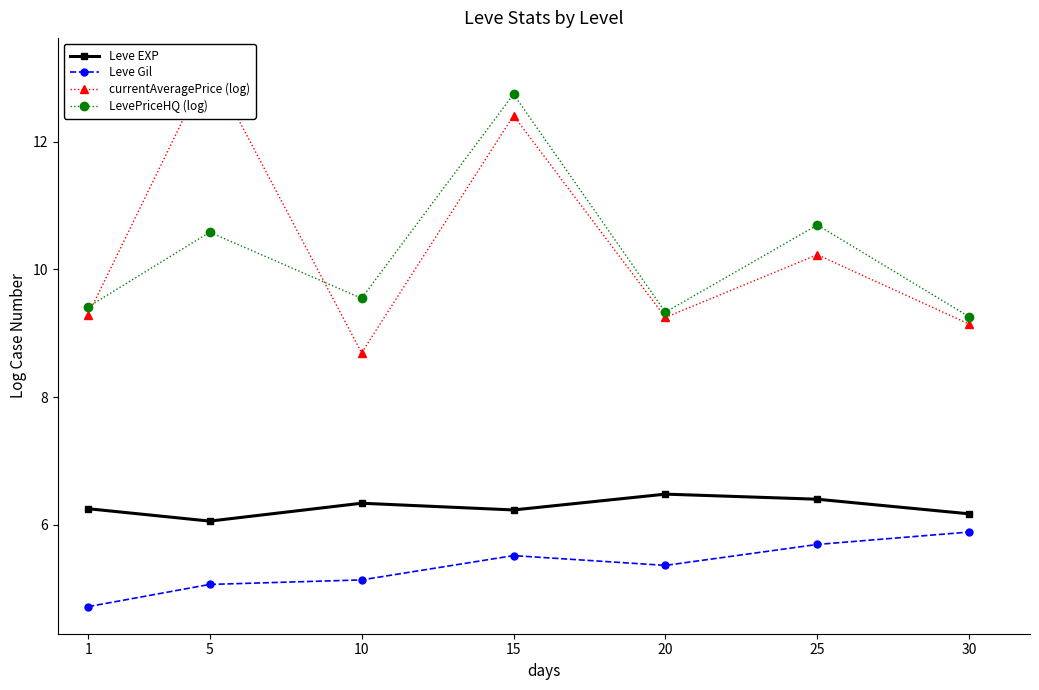

Which series changed the most between 25 and 30?

LevePriceHQ (log)